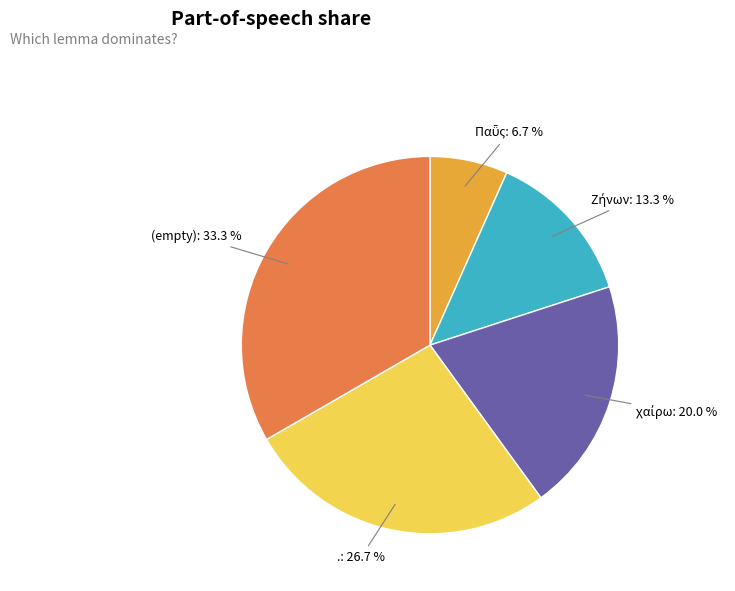

Which slice is the largest?

(empty)